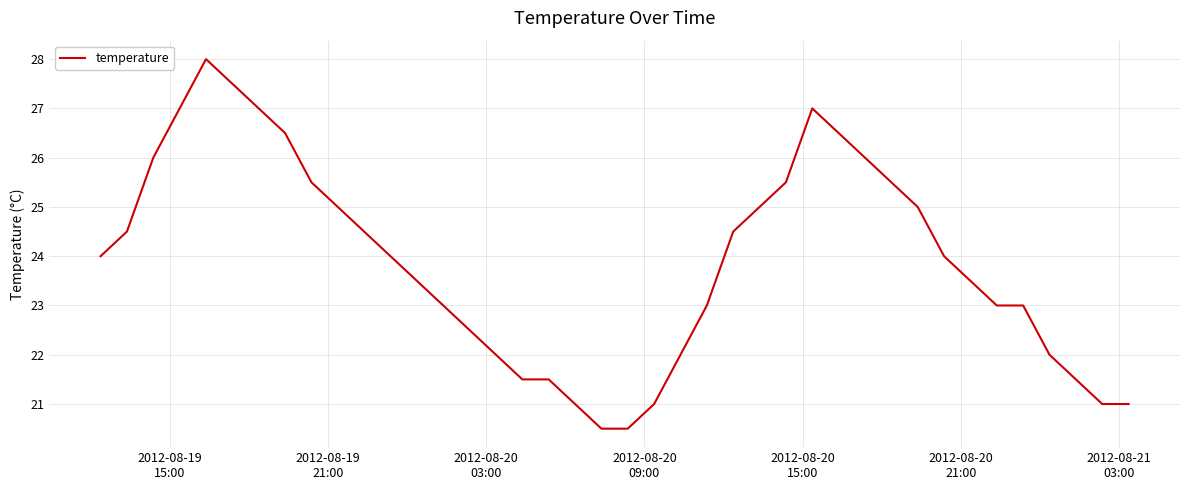

What is the maximum value shown in the chart?

28.0